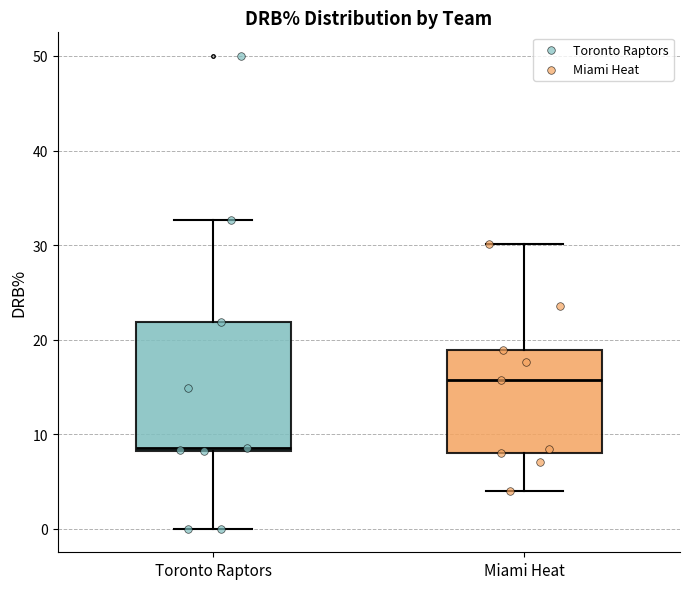

Reading left to right, transcribe this box plot: for each box, give where its median line is, the range the box spans, and where its two whiskers end, as read against the y-axis. The values are not printed on the chart, so give them approximately, as read against the axis.

Toronto Raptors: median 9, box 8 to 22, whiskers 0 to 33
Miami Heat: median 16, box 8 to 19, whiskers 4 to 30